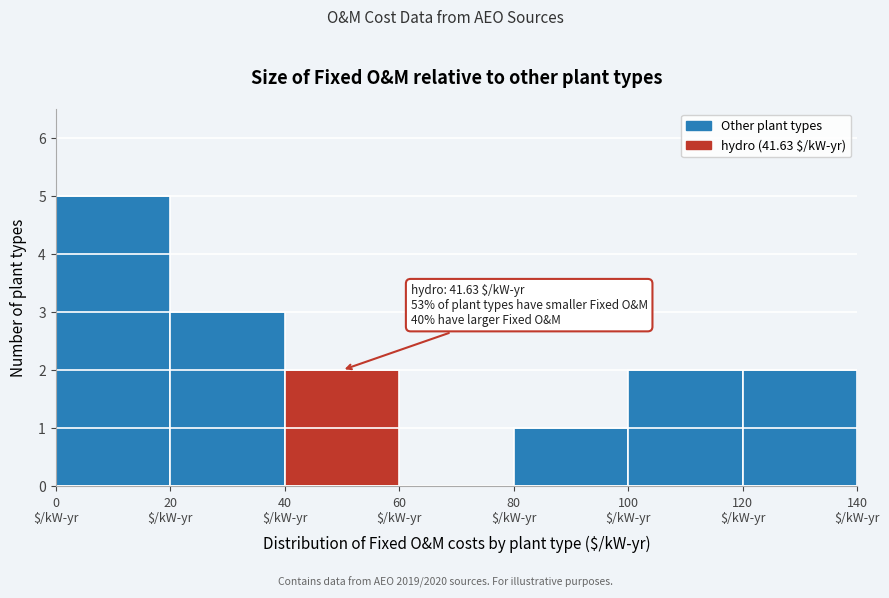

Which range on the x-axis has the tallest bar?

0 to 20